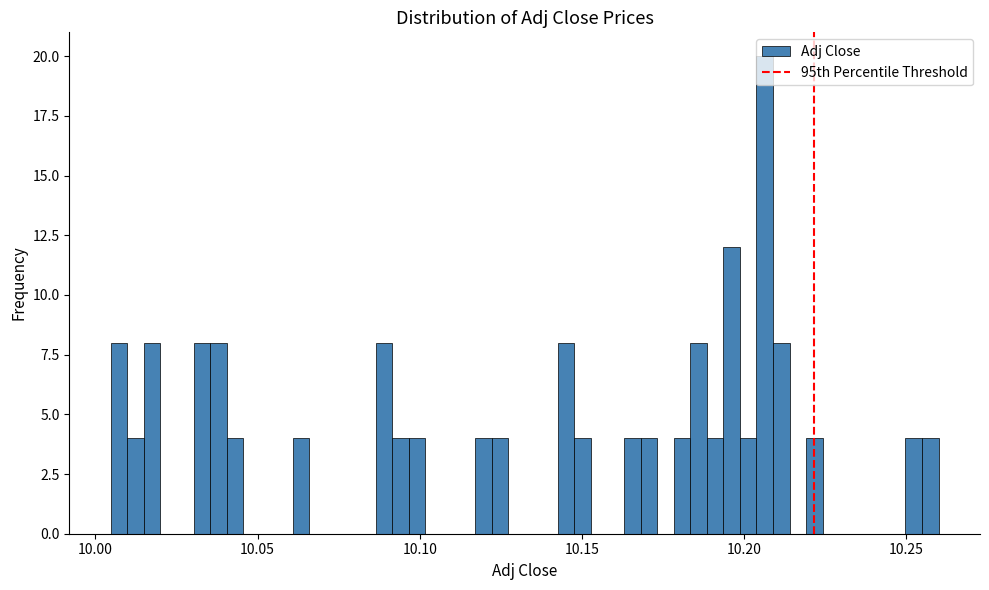

Around what value on the x-axis is the tallest bar? Give the approximate position of its centre, as read against the axis.

10.205